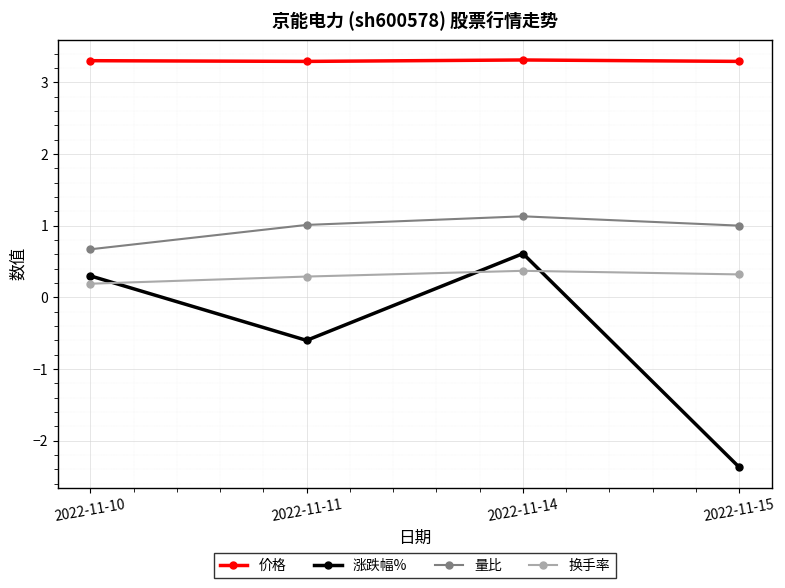

What is the maximum value shown in the chart?

3.3